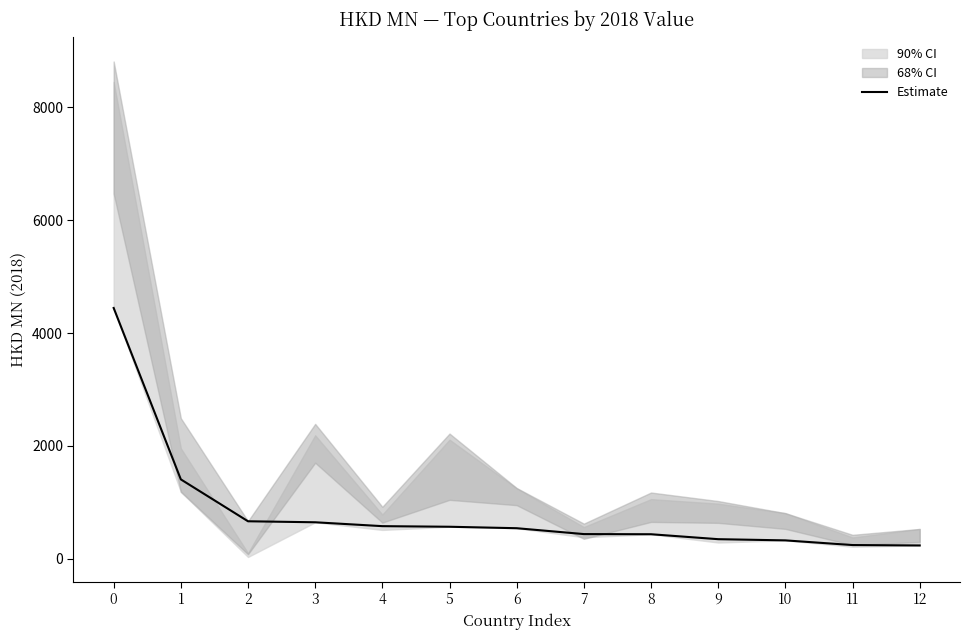

At which label is the value closest to 2339?

1